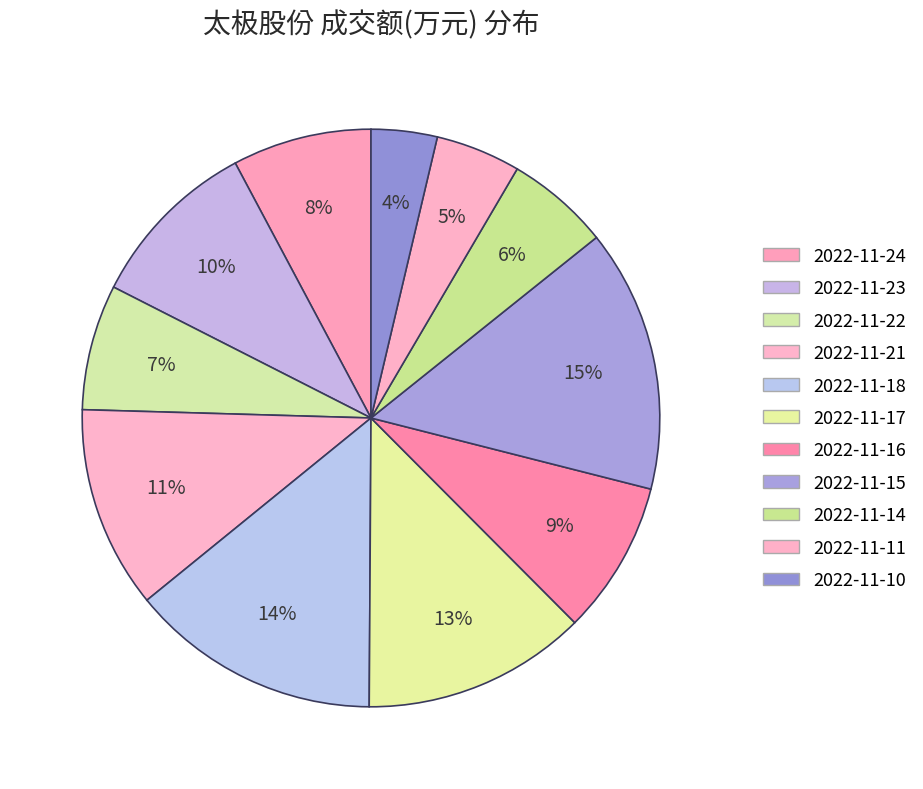

How many slices are in this pie chart?

11